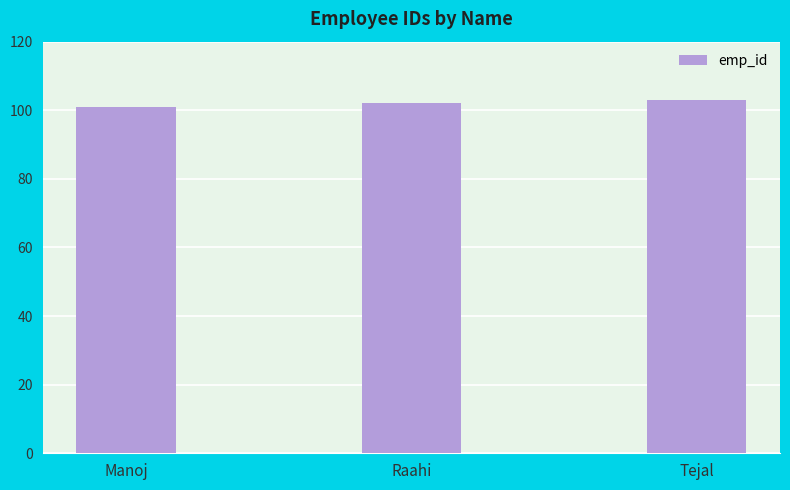

What is the change in value from Manoj to Raahi?

+1